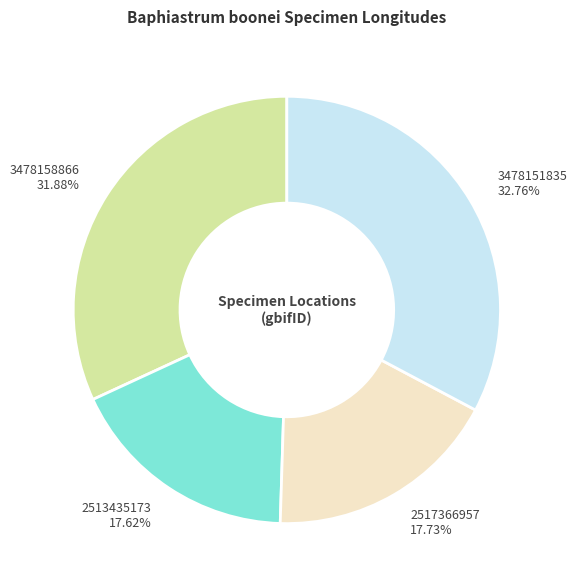

Which slice is the largest?

3478151835